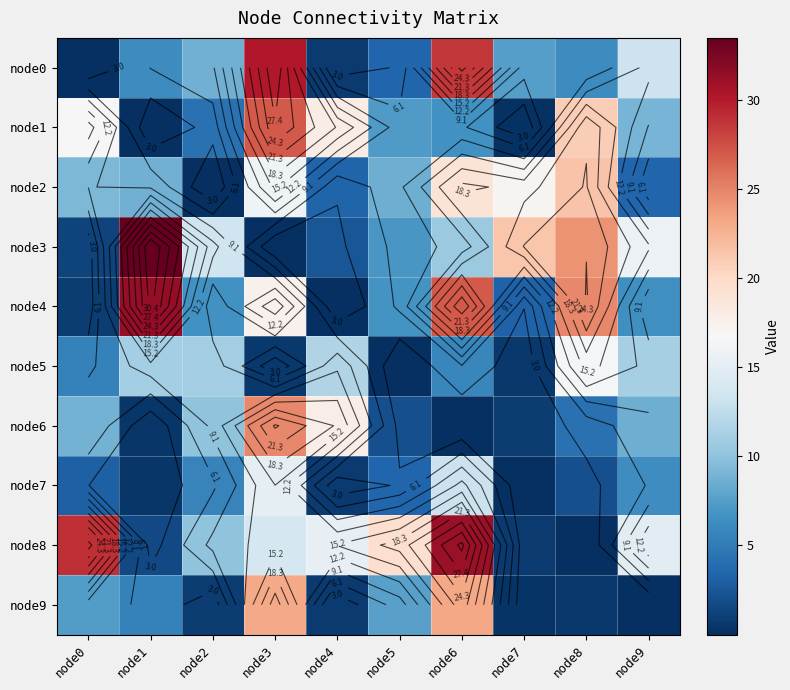

What is the difference between the second highest and minimum values in the node5 series?

11.6